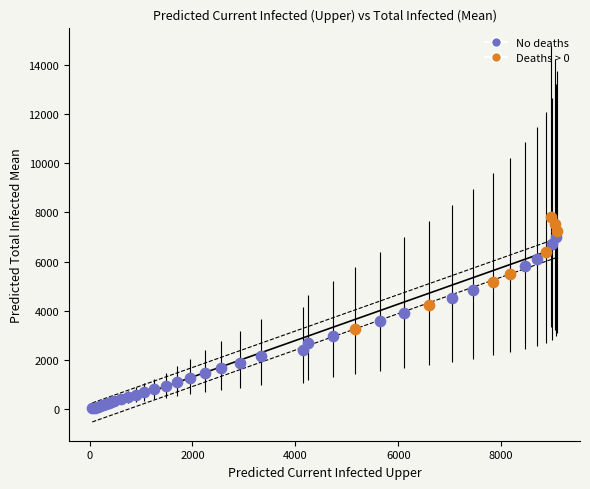

Which series contains the highest Y value?

Deaths > 0